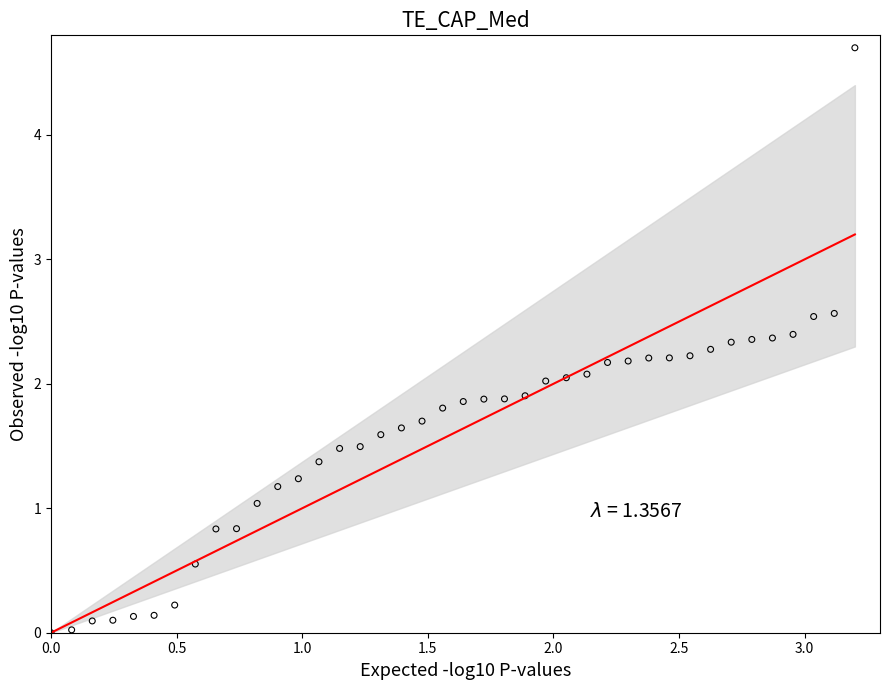

What is the range of Y values (max minus min)?

4.7